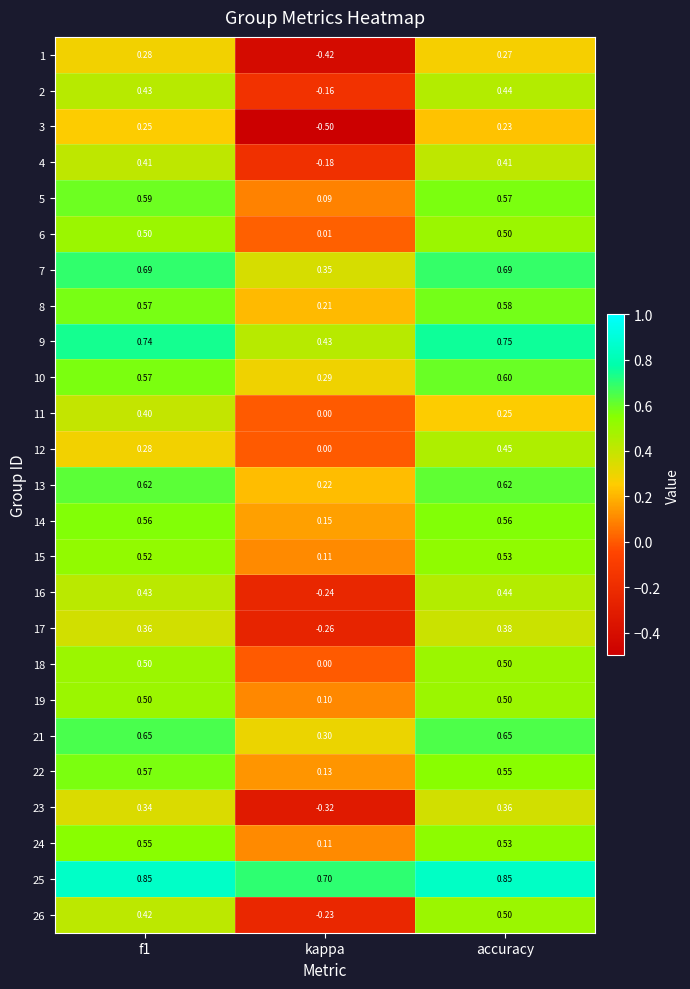

At which label is 3 closest to 0?

accuracy